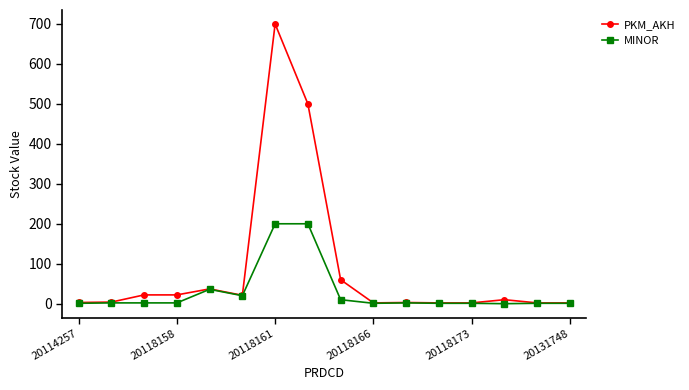

What is the difference between the second highest and minimum values in the PKM_AKH series?

498